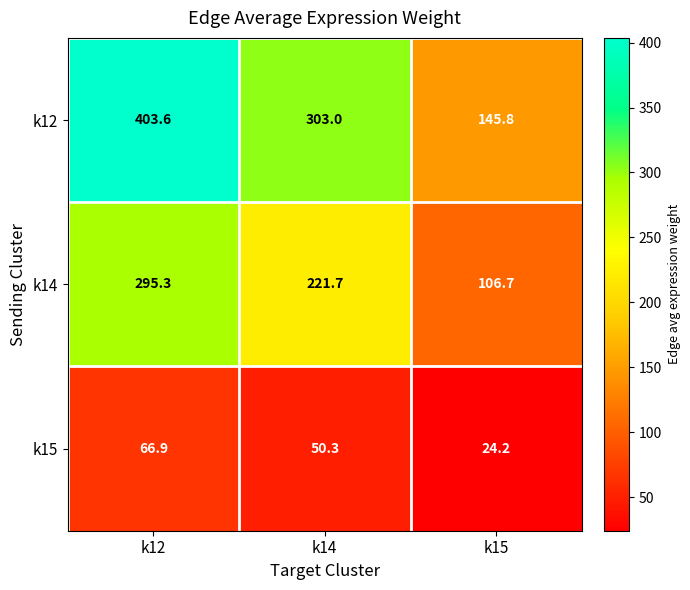

What is the spread (max minus min) of values at k14?

252.7